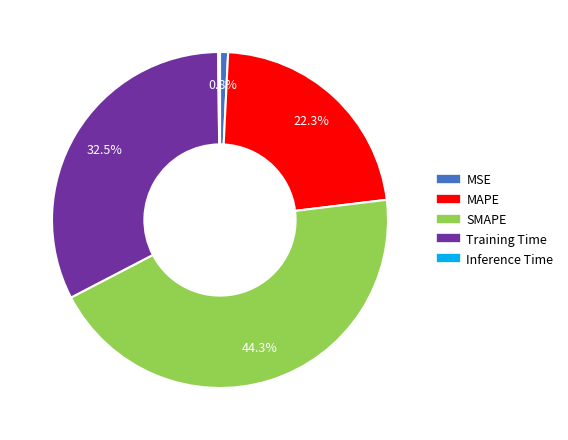

Which category has the biggest portion of the pie?

SMAPE